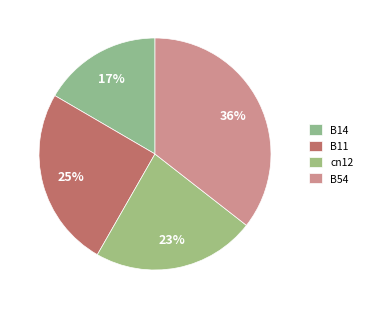

How many slices are in this pie chart?

4